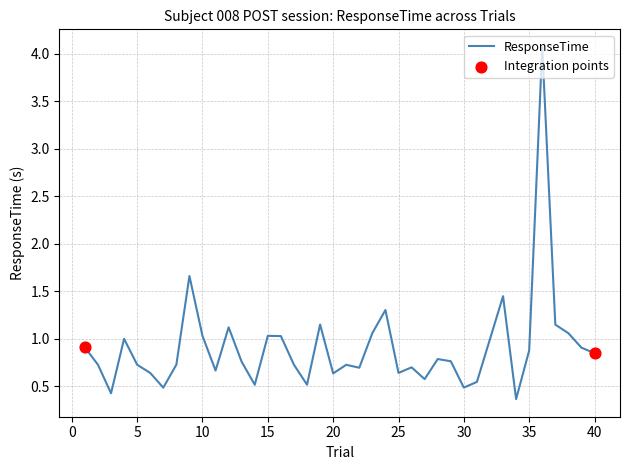

What is the maximum value shown in the chart?

4.1